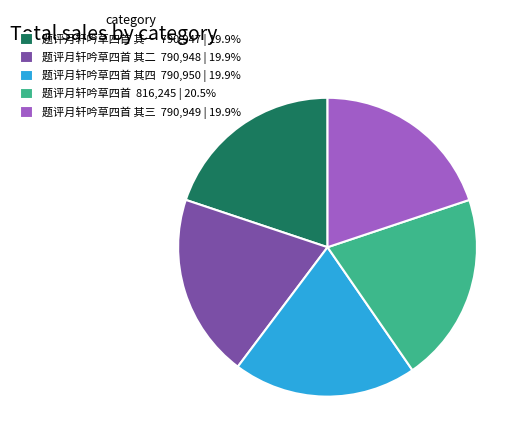

How many slices are in this pie chart?

5